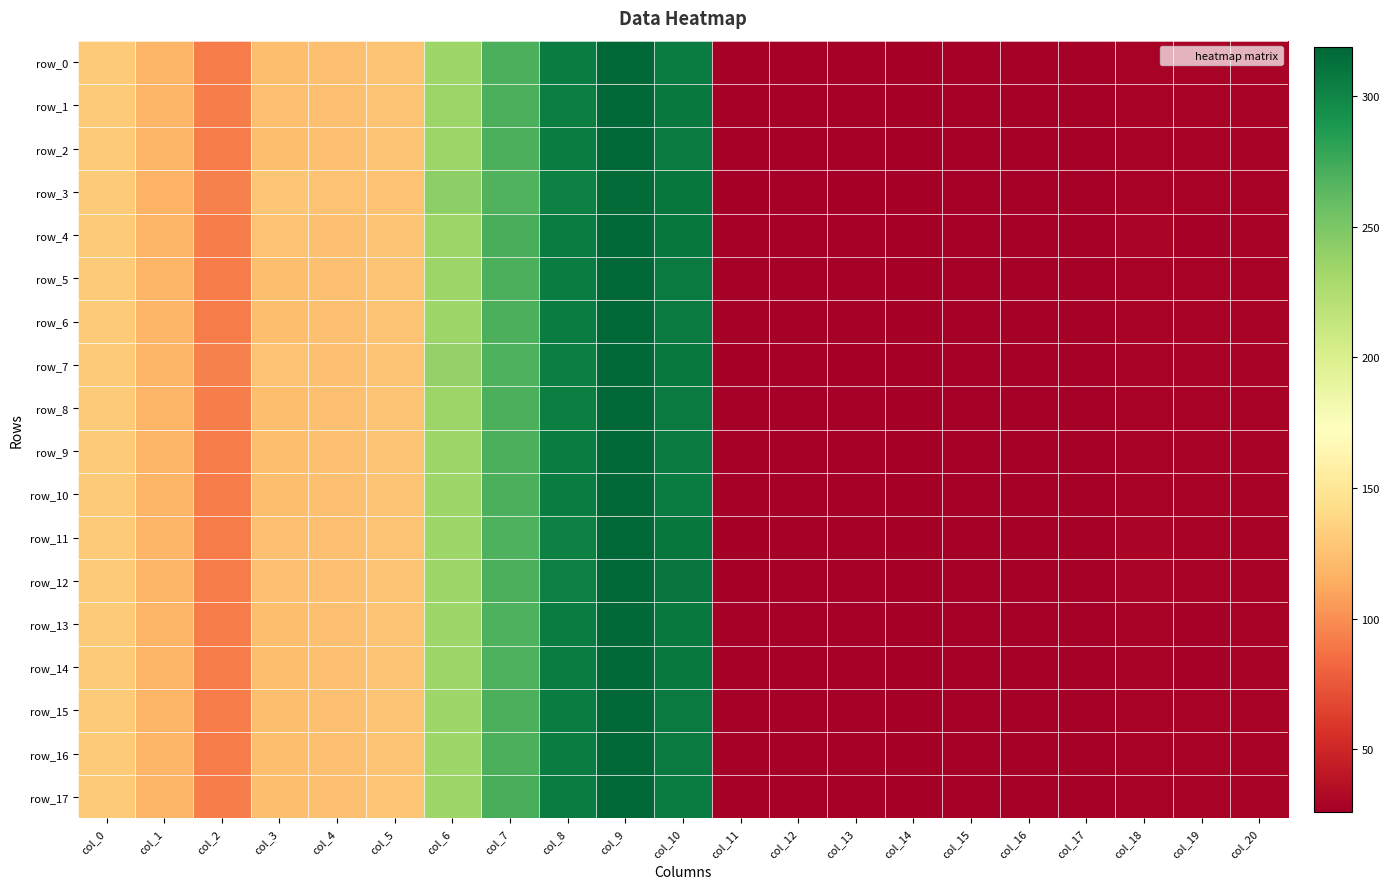

Reading left to right, what are all the values shown in this chart?

row_0: 130.8	119.2	92.2	123.4	125.2	127.8	233.9	270.4	305.3	318.4	306.2	27.3	27.8	27.2	26.2	27.4	28.0	27.6	28.5	28.8	28.5
row_1: 130.7	119.1	92.6	124.5	125.2	127.4	235.2	269.9	304.9	317.9	307.5	27.2	27.8	27.2	26.2	27.4	28.0	27.6	28.8	28.6	28.5
row_2: 130.7	119.2	92.3	123.8	125.1	127.6	234.3	270.1	305.2	318.2	306.9	27.3	27.8	27.2	26.2	27.4	28.0	27.6	28.7	28.6	28.5
row_3: 131.1	118.4	94.6	128.0	125.6	126.2	241.1	268.3	302.9	316.4	308.6	27.0	27.9	26.9	26.0	27.6	27.8	27.4	29.1	28.6	28.8
row_4: 130.6	119.7	92.7	125.6	124.8	126.8	235.0	270.9	305.5	318.4	309.4	27.2	27.8	27.2	26.2	27.4	28.0	27.5	29.5	28.2	28.5
row_5: 130.7	119.2	92.3	123.8	125.1	127.6	234.3	270.1	305.2	318.2	306.9	27.3	27.8	27.2	26.2	27.4	28.0	27.6	28.7	28.6	28.5
row_6: 130.7	119.2	92.2	123.6	125.2	127.7	234.0	270.2	305.3	318.3	306.5	27.3	27.8	27.2	26.2	27.4	28.0	27.6	28.6	28.7	28.5
row_7: 130.9	118.8	93.6	126.4	125.4	126.7	238.2	269.1	304.0	317.2	308.1	27.1	27.8	27.0	26.1	27.5	27.9	27.5	29.0	28.6	28.7
row_8: 130.7	119.1	92.5	124.2	125.1	127.3	234.6	269.9	304.8	317.6	307.3	27.2	27.8	27.2	26.2	27.4	28.0	27.6	28.9	28.6	28.5
row_9: 130.7	119.1	92.3	123.7	125.2	127.6	233.9	270.3	305.1	318.0	306.7	27.3	27.8	27.2	26.2	27.4	28.0	27.6	28.7	28.7	28.5
row_10: 130.8	119.2	92.3	123.5	125.3	127.7	233.8	270.7	305.2	318.3	306.2	27.3	27.8	27.2	26.2	27.4	28.0	27.6	28.5	28.9	28.5
row_11: 130.5	119.0	92.3	124.4	124.8	126.9	233.6	269.5	303.1	318.3	309.5	27.1	27.8	27.3	26.2	27.3	28.0	27.6	29.5	28.5	28.4
row_12: 130.5	119.1	92.3	124.5	124.8	126.9	233.6	269.7	303.2	318.8	309.7	27.1	27.8	27.3	26.2	27.3	28.0	27.6	29.5	28.5	28.4
row_13: 130.5	119.2	91.8	123.8	124.8	127.3	233.9	268.7	305.3	317.4	308.0	27.3	27.8	27.2	26.2	27.4	28.0	27.6	29.1	28.3	28.4
row_14: 130.5	119.2	91.7	123.7	124.8	127.4	233.9	268.6	305.5	317.5	307.9	27.3	27.8	27.2	26.2	27.4	28.0	27.6	29.0	28.2	28.4
row_15: 130.7	119.1	92.3	123.7	125.2	127.6	233.9	270.3	305.1	318.0	306.7	27.3	27.8	27.2	26.2	27.4	28.0	27.6	28.7	28.7	28.5
row_16: 130.7	119.1	92.3	123.7	125.2	127.6	233.9	270.3	305.1	318.0	306.7	27.3	27.8	27.2	26.2	27.4	28.0	27.6	28.7	28.7	28.5
row_17: 130.9	119.1	92.4	123.4	125.3	127.8	233.8	271.1	305.3	318.5	305.7	27.3	27.8	27.2	26.2	27.4	28.0	27.6	28.4	29.0	28.5